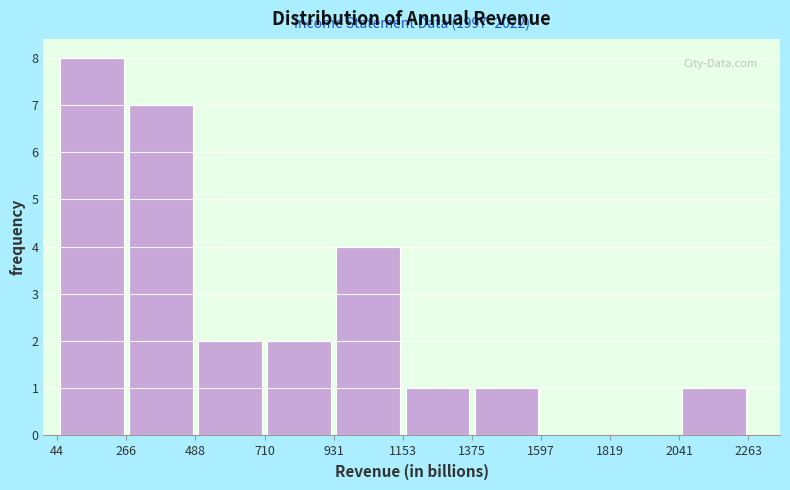

Which range on the x-axis has the tallest bar?

44 to 266